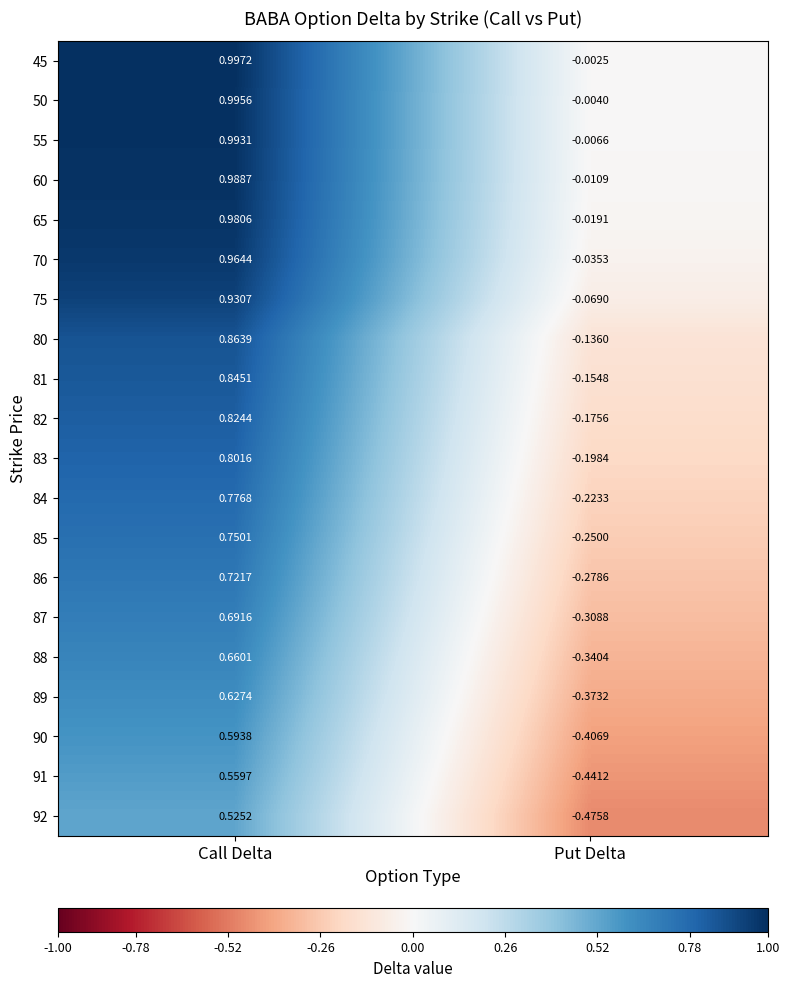

Rank the categories by 75 value from highest to lowest.

Call Delta, Put Delta